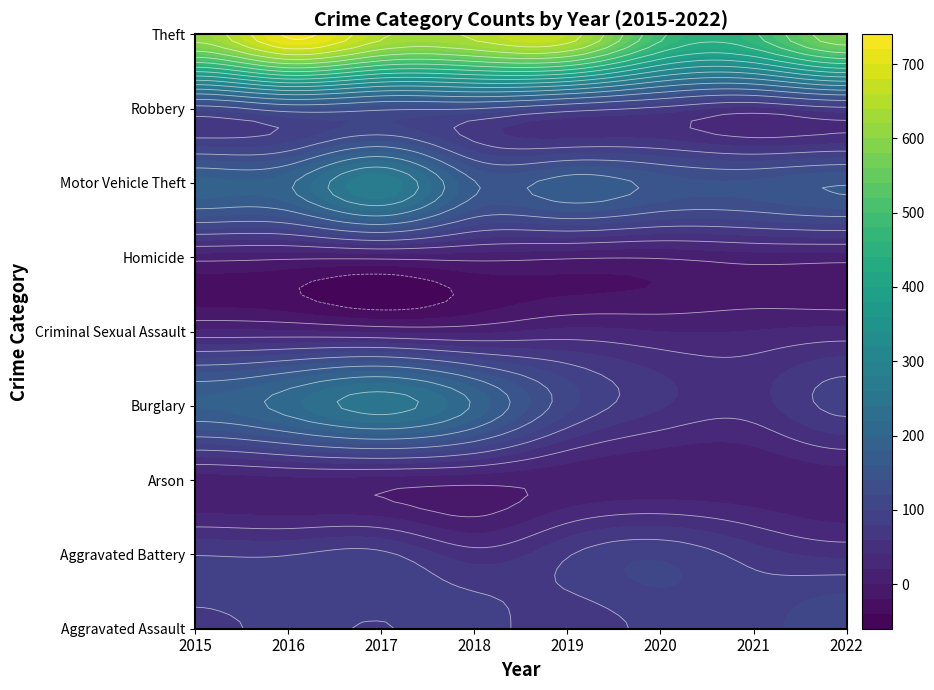

List the series in order of their peak value, lowest first.

Homicide, Arson, Criminal Sexual Assault, Aggravated Battery, Aggravated Assault, Robbery, Burglary, Motor Vehicle Theft, Theft